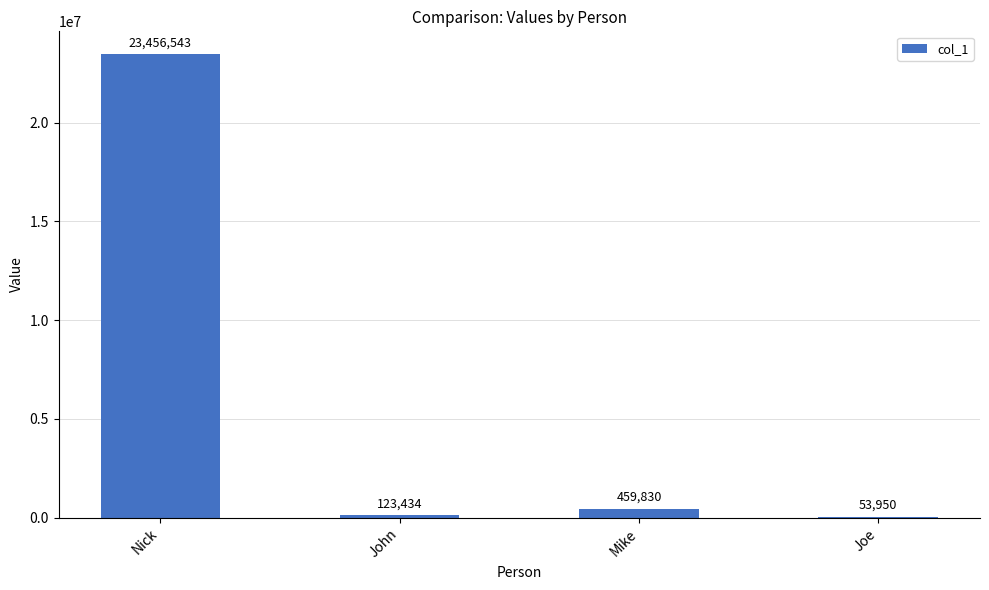

Reading left to right, transcribe all the data shown in this chart.

Nick=23456543	John=123434	Mike=459830	Joe=53950